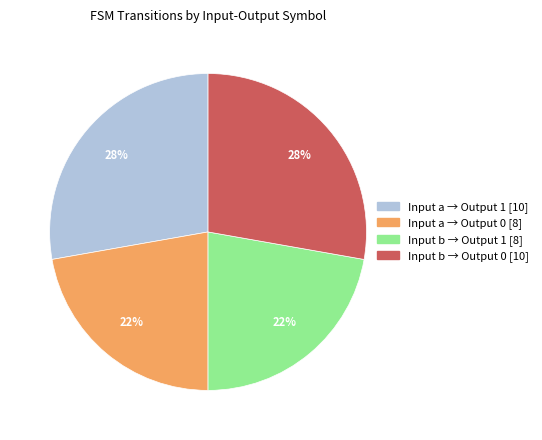

Count the number of slices in the pie.

4